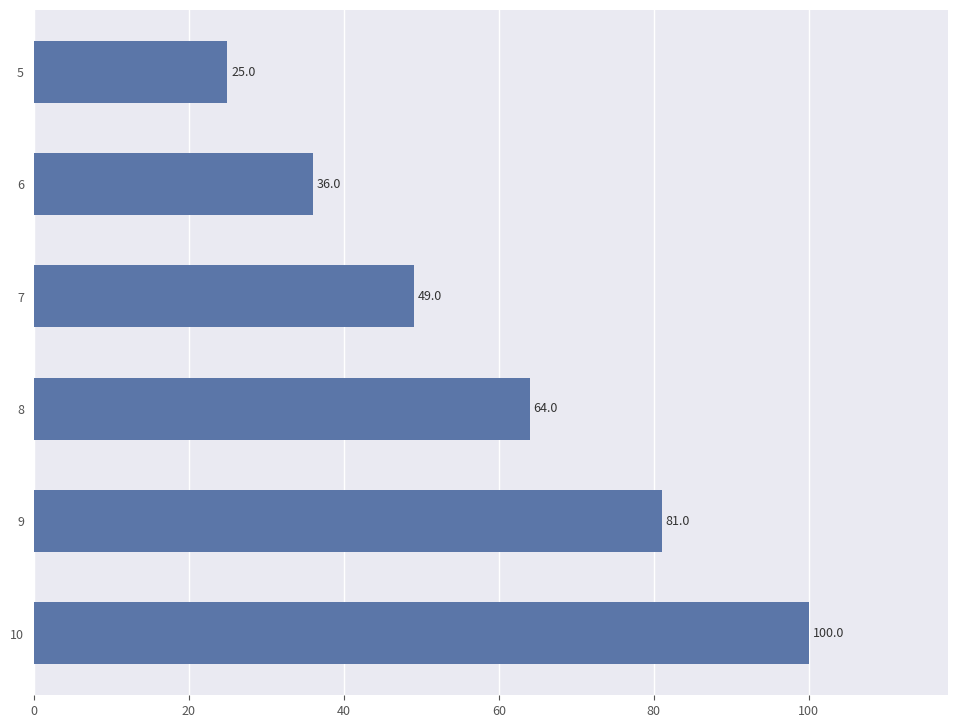

The chart shows a value of 36 at 6. True or false?

True